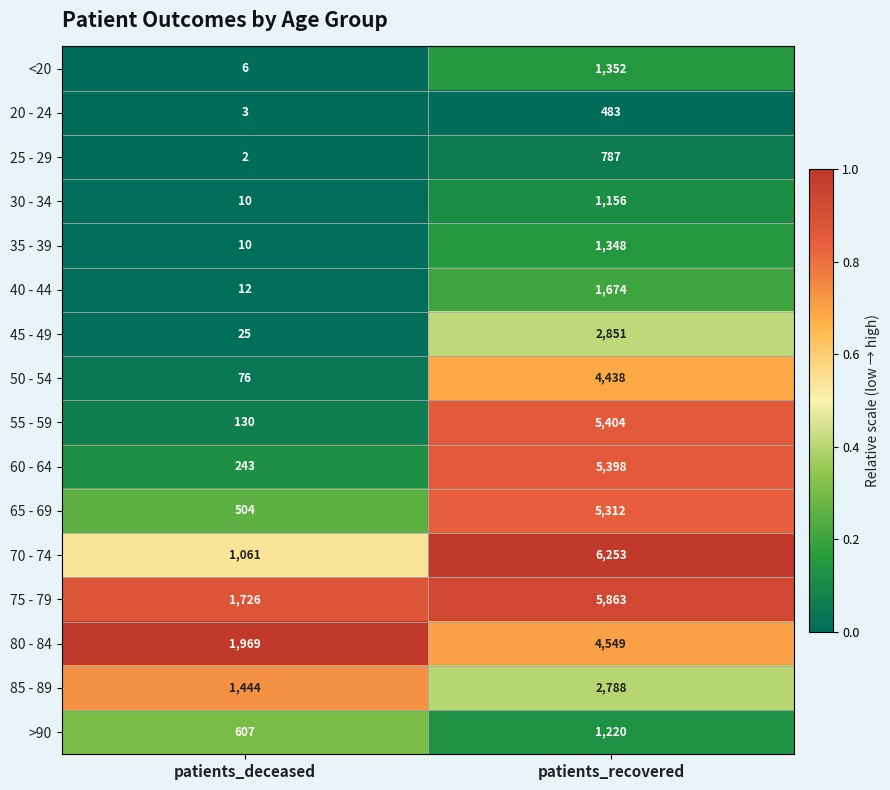

What is the maximum value shown in the chart?

6253